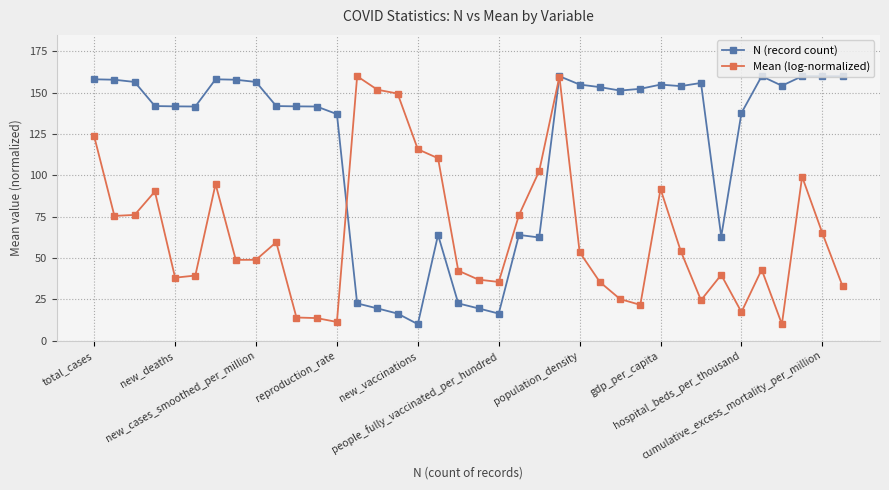

Rank the series by their average value, from lowest to highest.

Mean (log-normalized), N (record count)